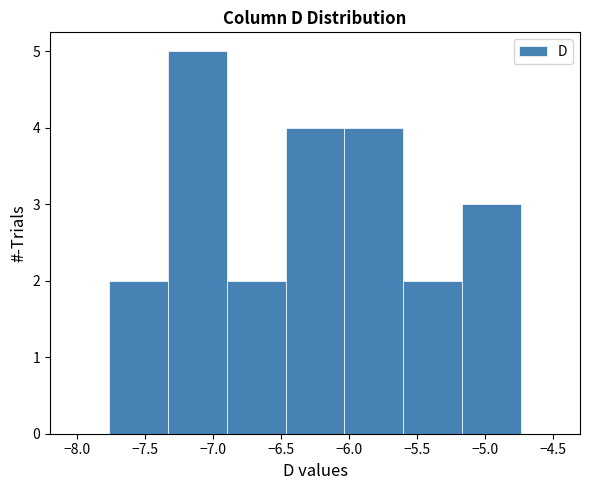

Reading left to right, list every bar in this chart as the range it spans on the x-axis followed by its height. Neither the bar edges nor the heights are printed on the chart, so give them approximately, as read against the axes.

-8.20 to -7.75: 0
-7.75 to -7.35: 2
-7.35 to -6.90: 5
-6.90 to -6.45: 2
-6.45 to -6.05: 4
-6.05 to -5.60: 4
-5.60 to -5.15: 2
-5.15 to -4.75: 3
-4.75 to -4.30: 0